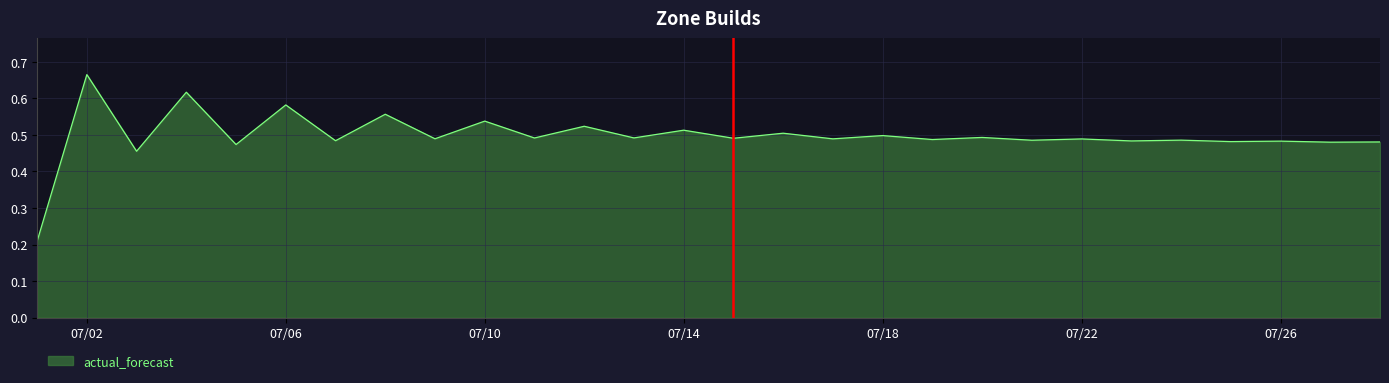

Does the chart have visible grid lines?

Yes